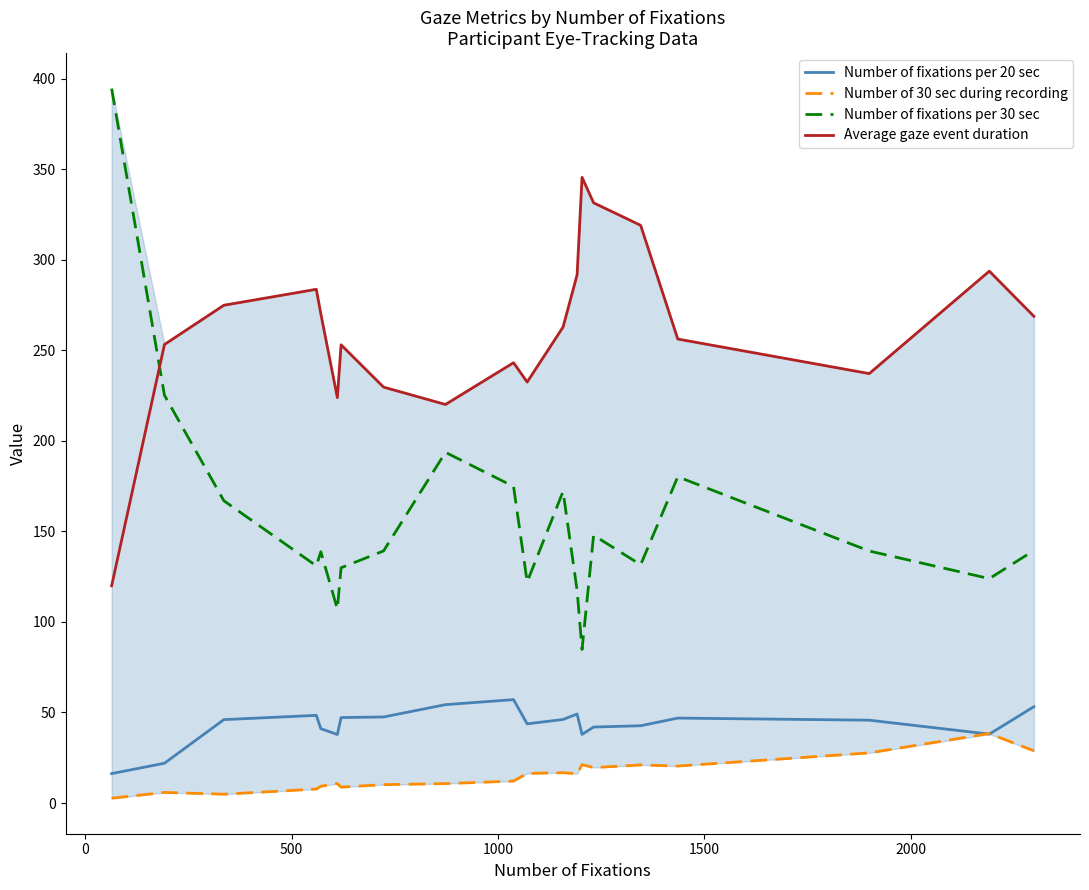

Does the chart display data point markers on the line(s)?

No